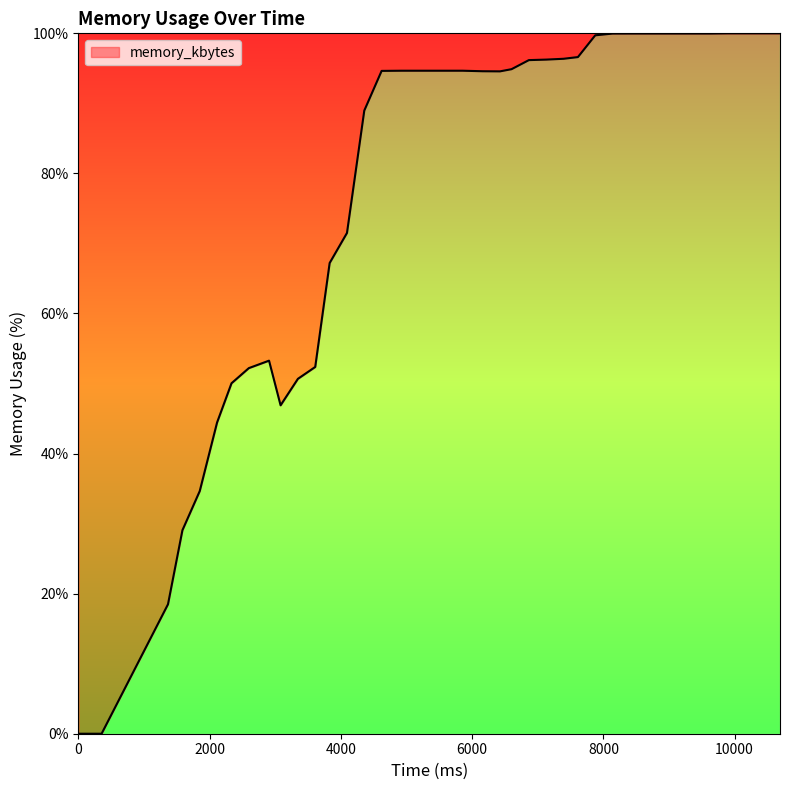

Reading left to right, what are all the values shown in this chart?

0=0.0	352=0.0	1364=18.5	1584=29.1	1848=34.6	2112=44.4	2332=50.0	2596=52.2	2904=53.3	3080=46.9	3344=50.7	3608=52.4	3828=67.2	4092=71.5	4356=89.0	4620=94.6	4928=94.7	5236=94.7	5500=94.7	5588=94.7	5852=94.7	6160=94.6	6424=94.6	6600=94.9	6864=96.2	7128=96.3	7392=96.4	7612=96.6	7876=99.7	8140=100.0	8492=100.0	8624=100.0	8888=100.0	9196=100.0	9460=100.0	9636=100.0	9900=100.0	10208=100.0	10472=100.0	10692=100.0